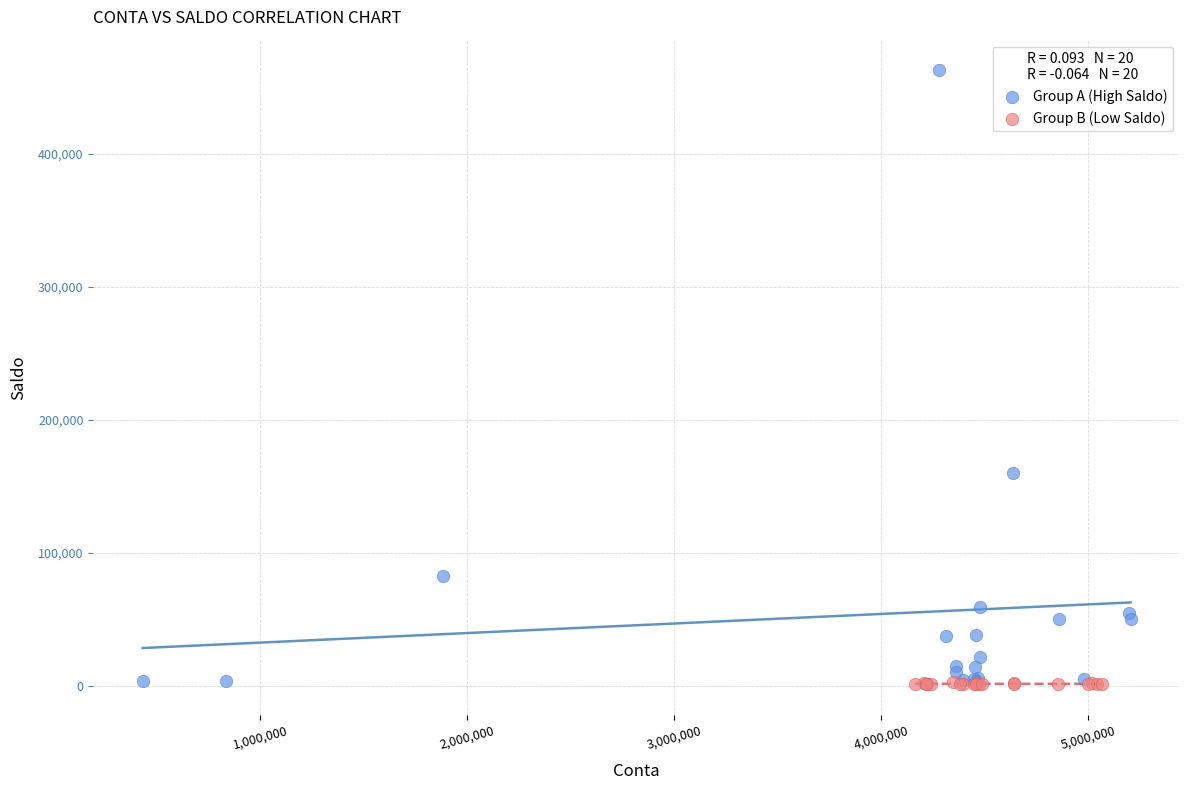

Which series contains the highest Y value?

Group A (High Saldo)